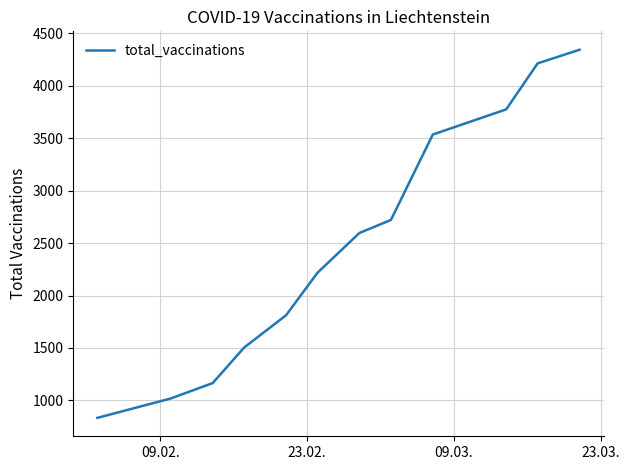

What is the difference between the maximum and minimum values?

3512